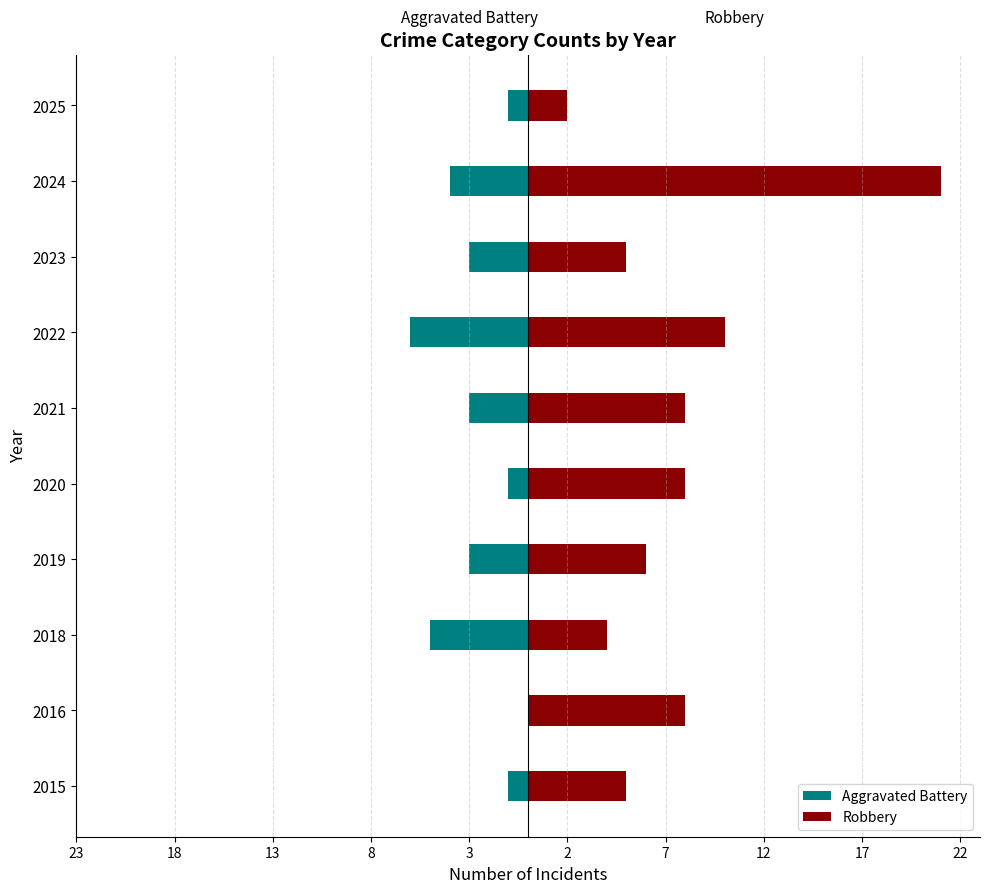

The value of Robbery at 2022 is 10. True or false?

True